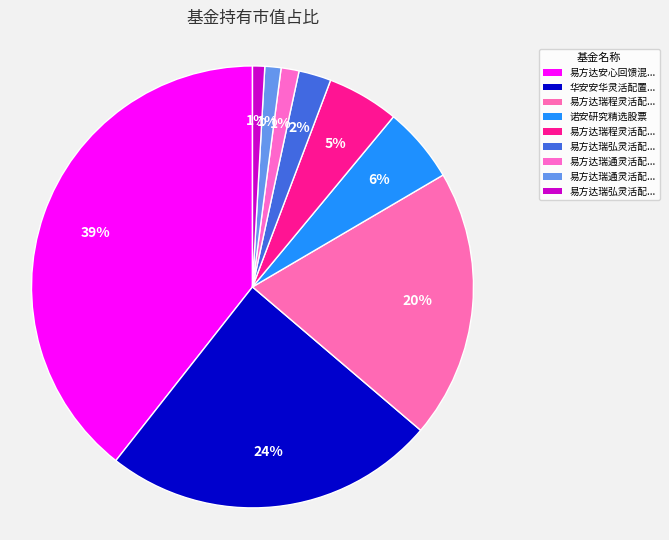

How many slices are in this pie chart?

9